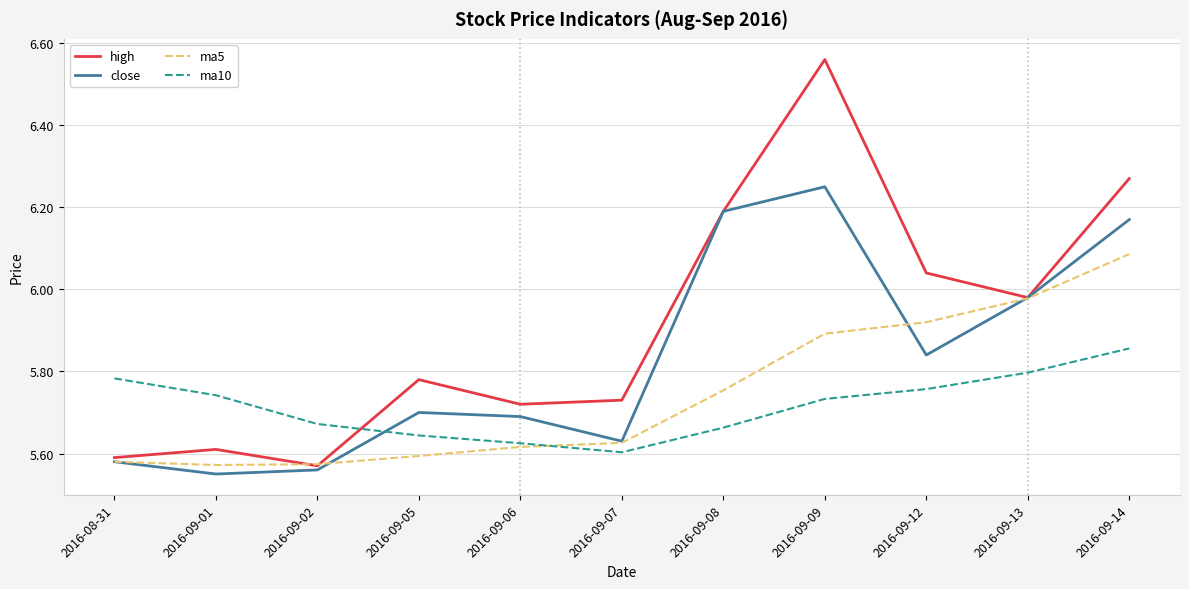

True or false: close and ma10 intersect in this chart.

True